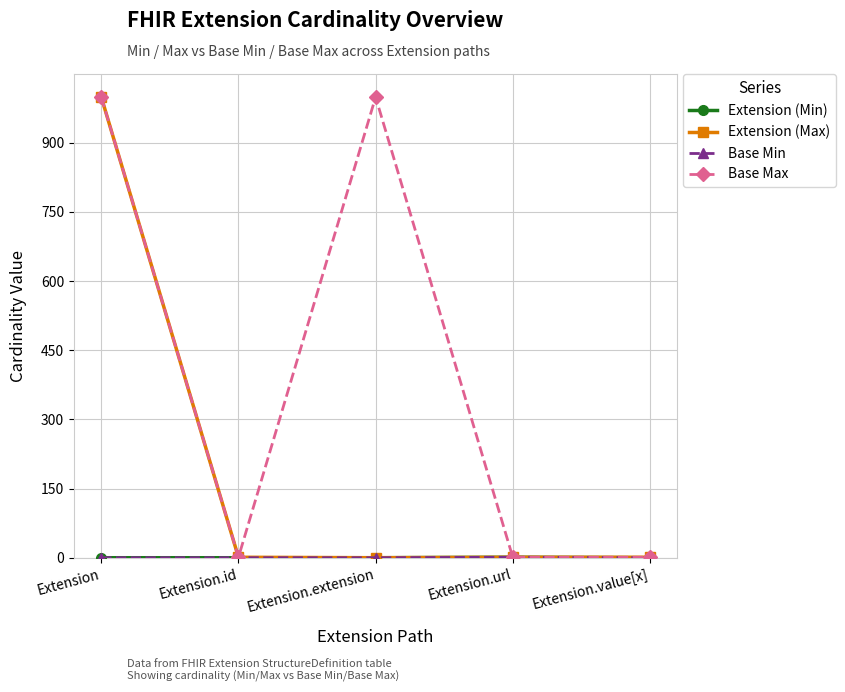

Is this an area chart (filled region under the line)?

No